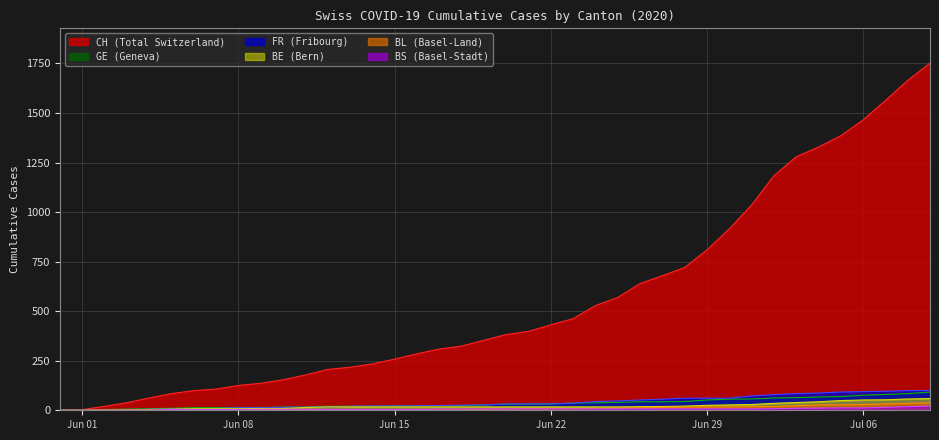

What is the average value of the CH series?

559